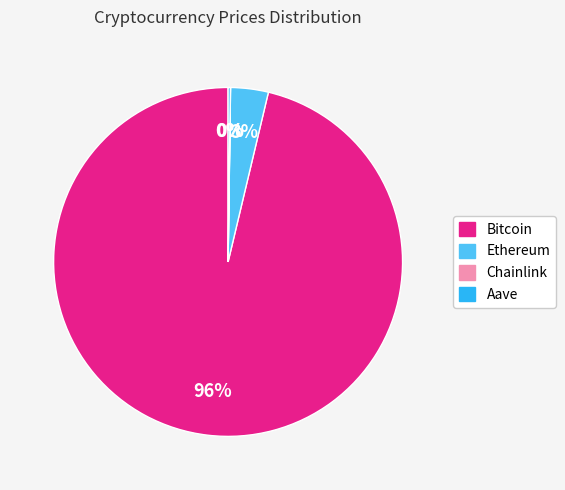

What is the majority slice?

Bitcoin